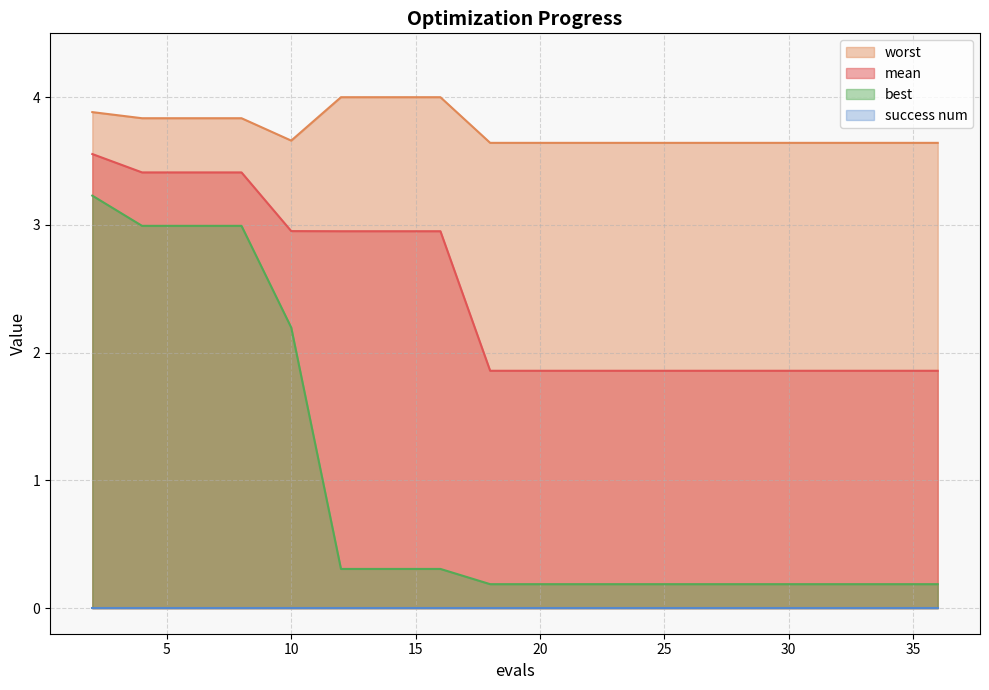

What is the highest value of the best series?

3.2